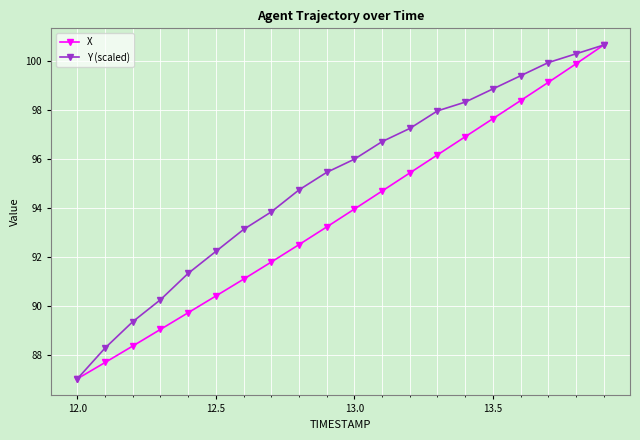

List the series in order of their overall mean, highest first.

Y (scaled), X